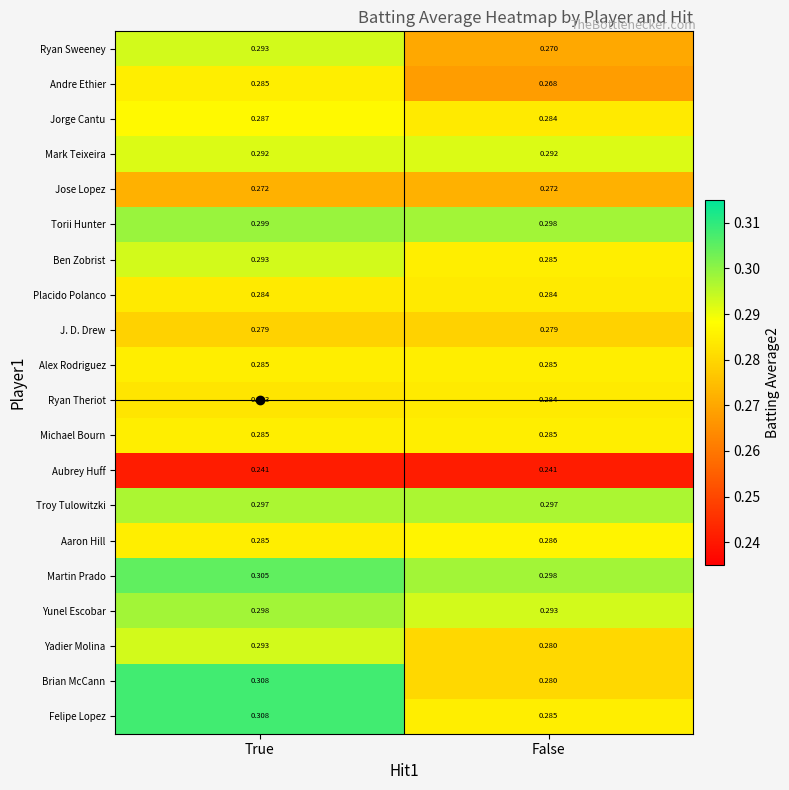

Which label corresponds to the largest value in the chart?

True